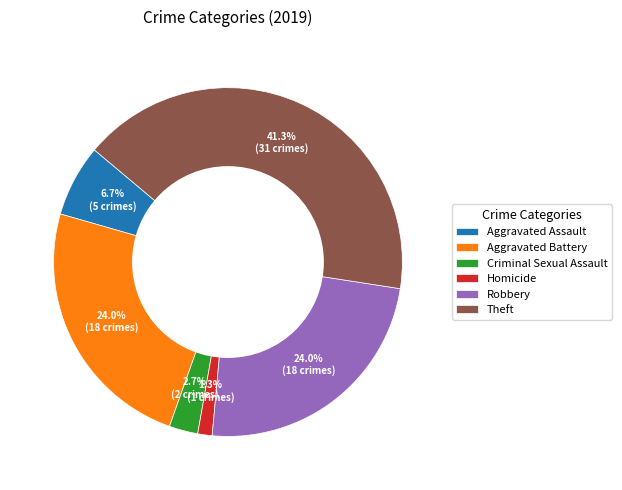

To the nearest percent, what portion does Homicide represent?

1%